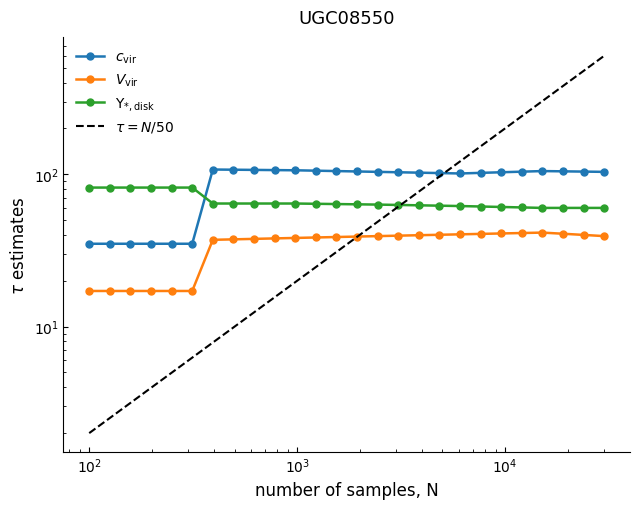

What is the difference between the second highest and second lowest values in the $\Upsilon_{*,\rm disk}$ series?

21.6